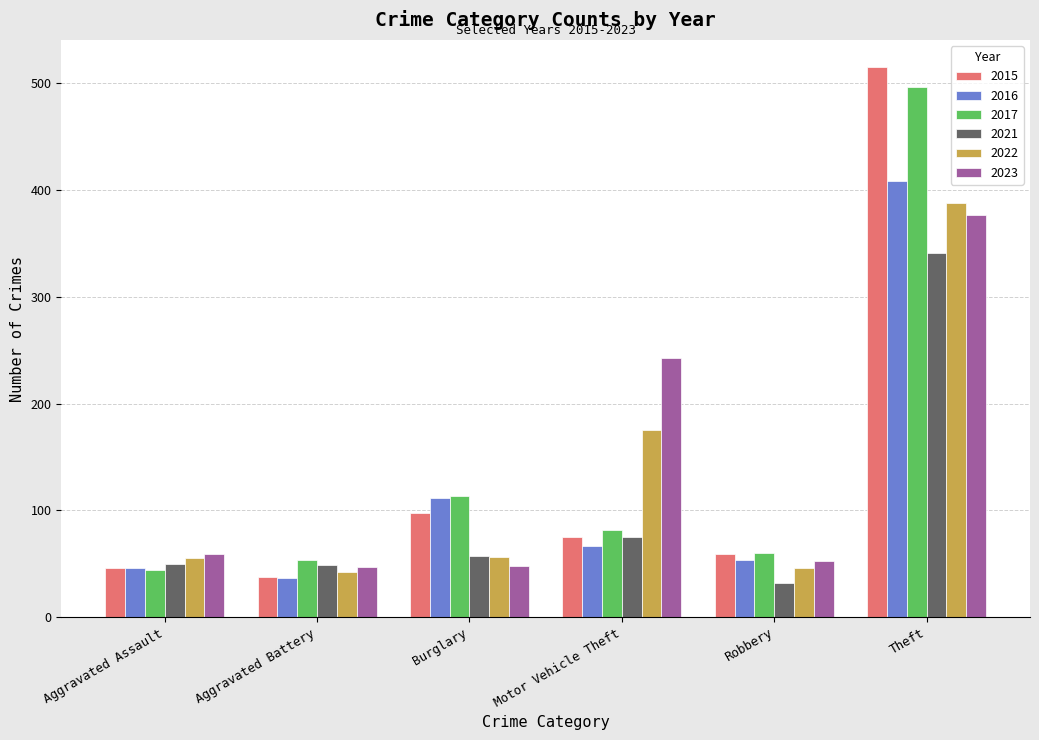

What is the label of the 1st bar from the right?

Theft